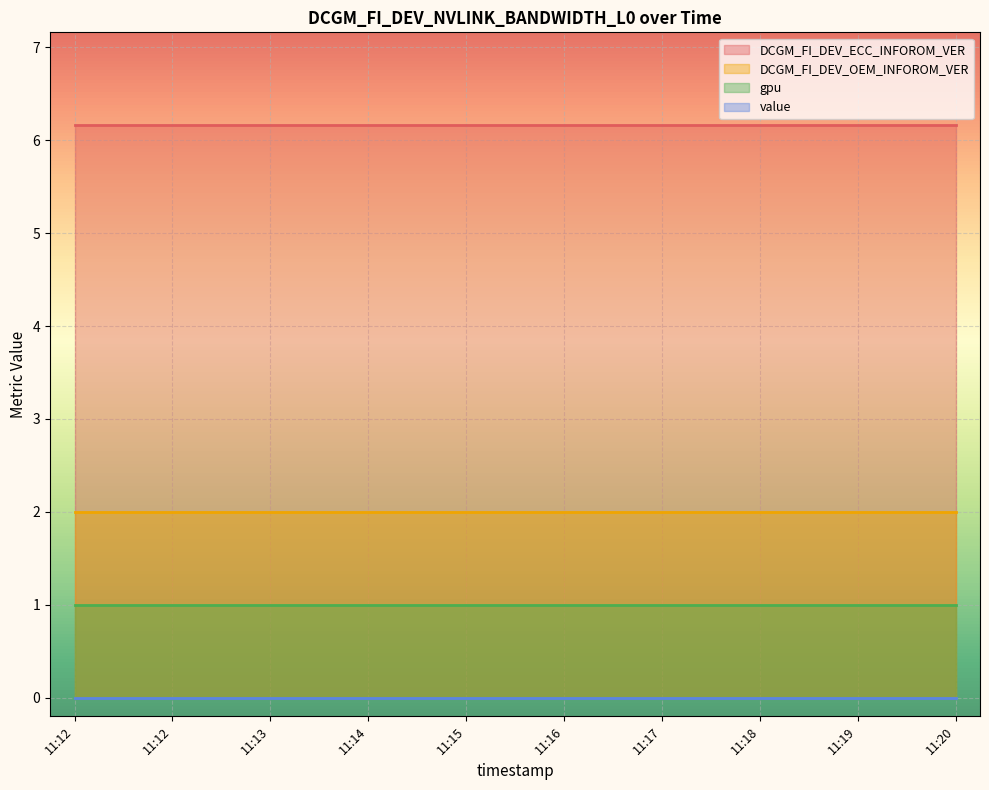

Rank the series at 11:13 from lowest to highest value.

value, gpu, DCGM_FI_DEV_OEM_INFOROM_VER, DCGM_FI_DEV_ECC_INFOROM_VER